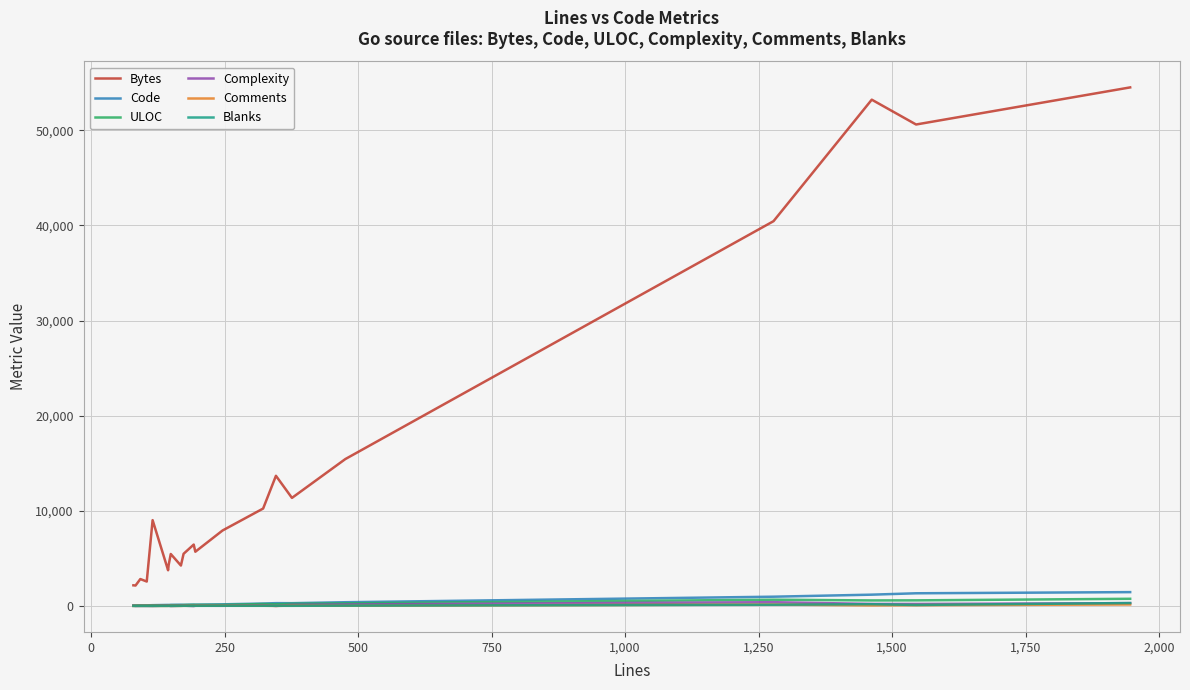

At how many categories does at least one series exceed 33364?

4